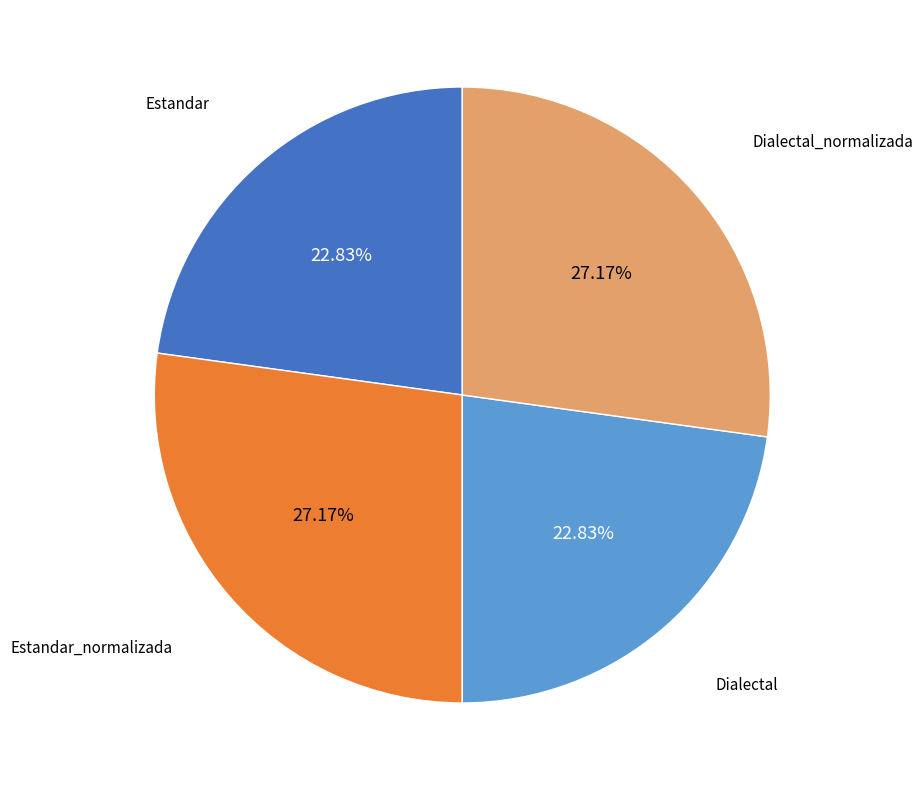

True or false: Dialectal accounts for 23% of the total.

True